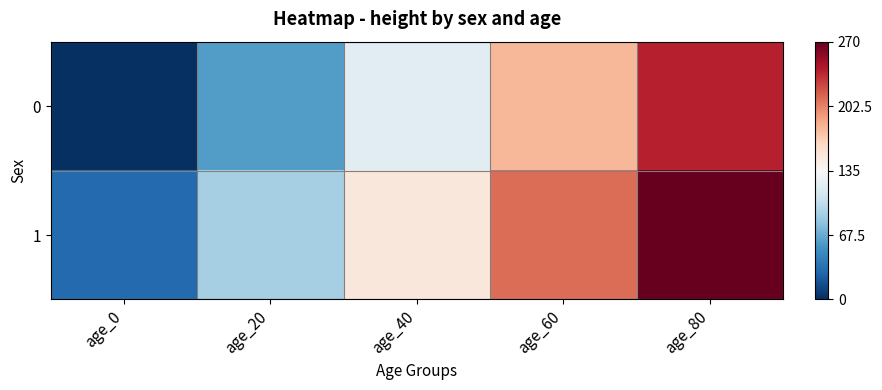

Between age_60 and age_0, which is larger?

age_60